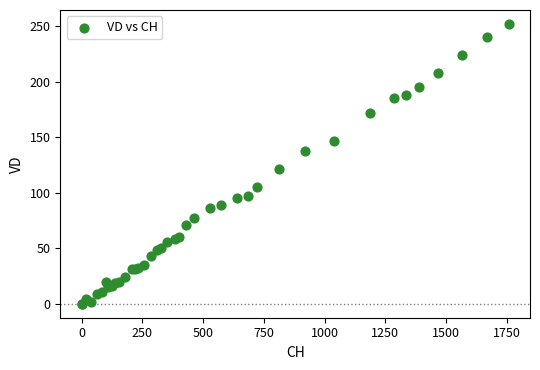

What Y value in the scatter plot is closest to 126?

121